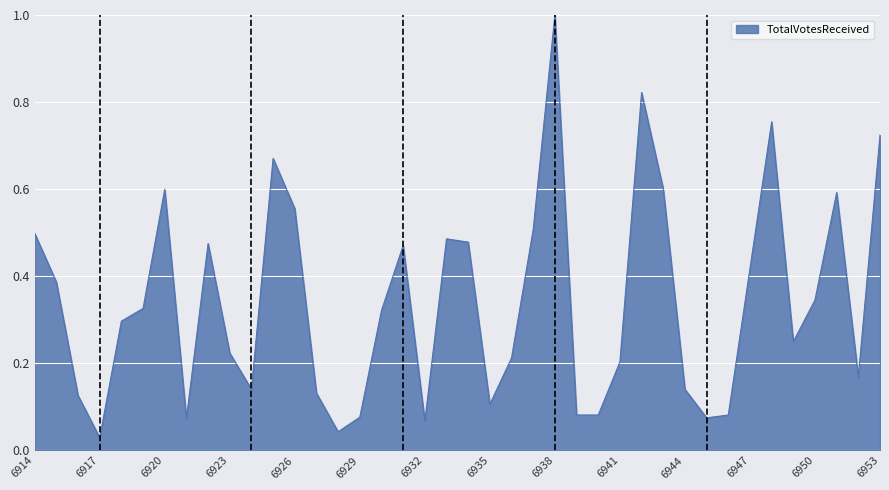

What is the difference between the maximum and minimum values?

1.0